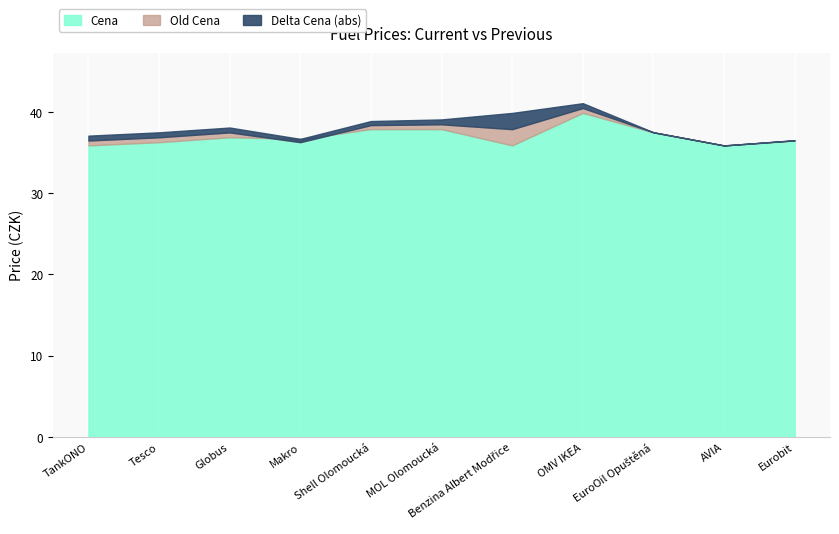

What is the label of the 6th point from the left?

MOL Olomoucká